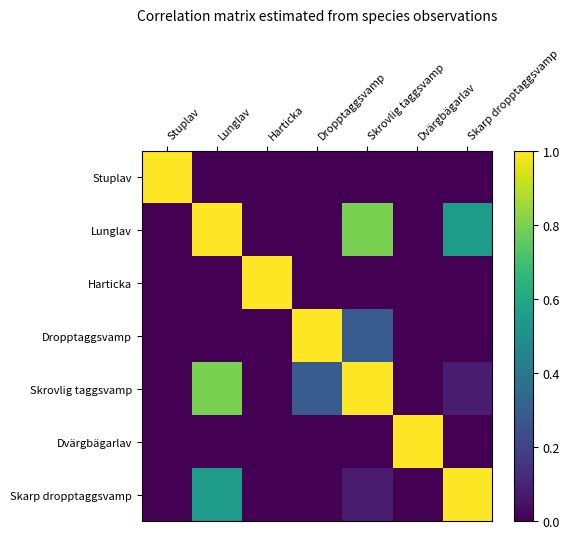

How many data points does each series have?

7